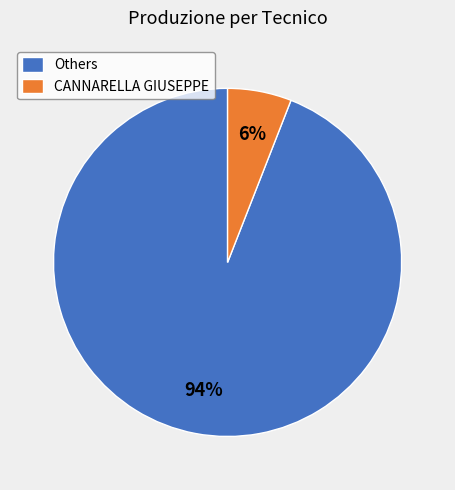

To the nearest percent, what is the average slice percentage?

50%